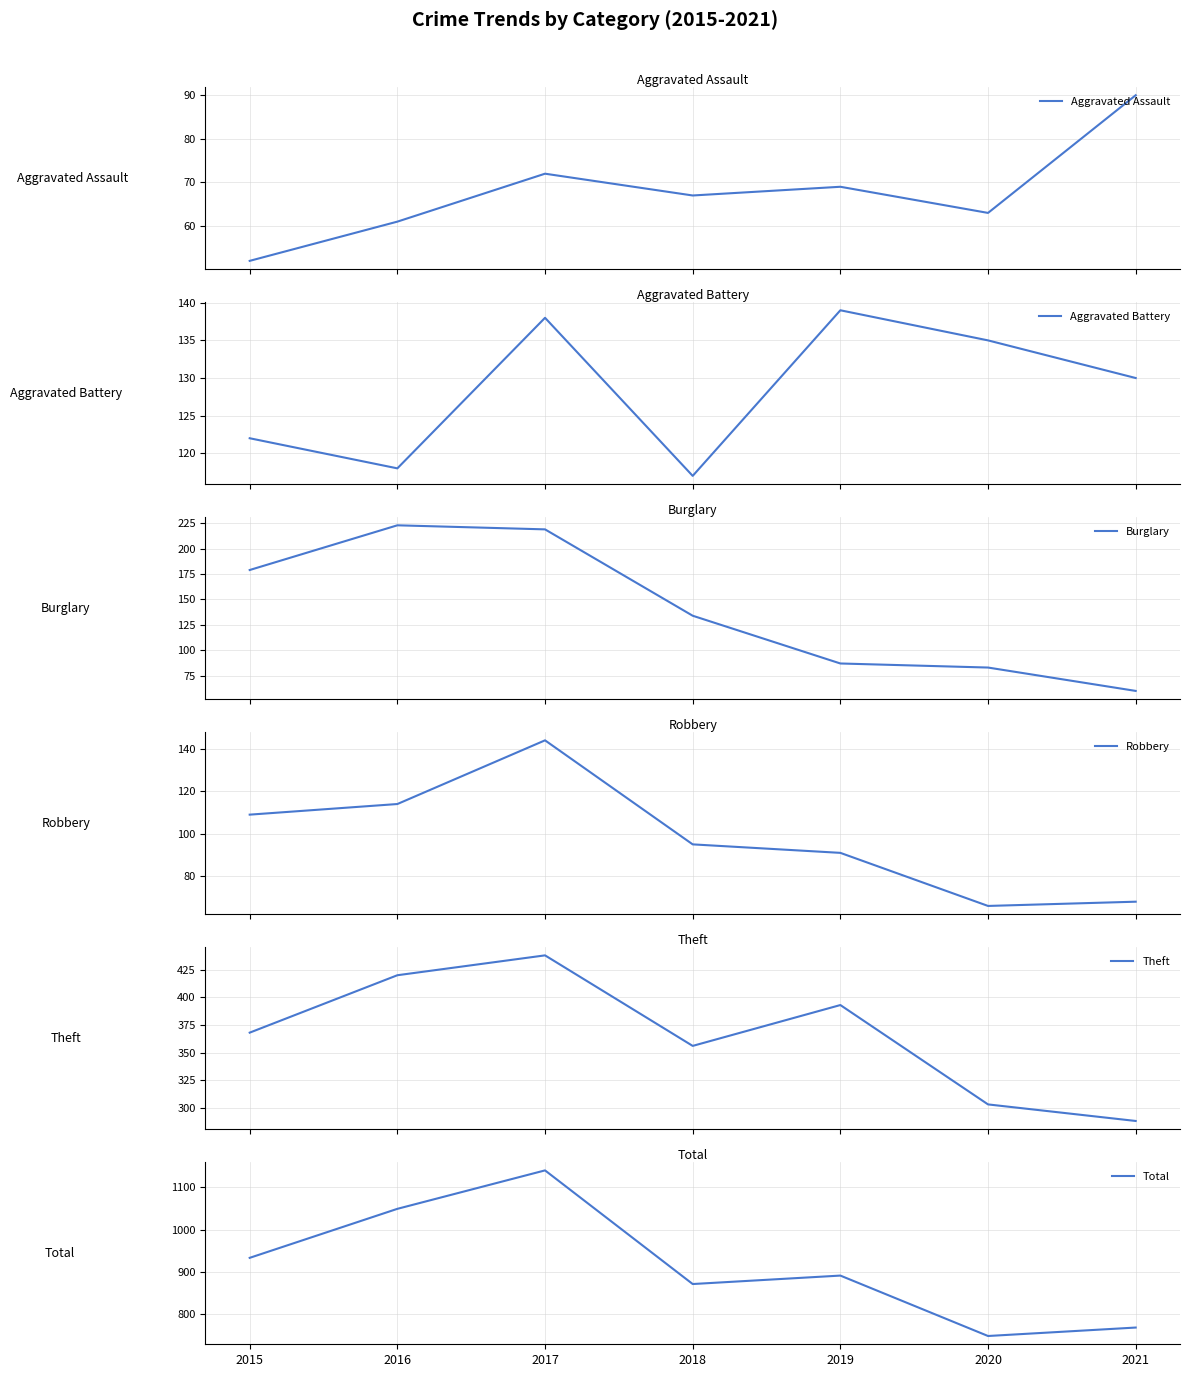

Reading left to right, extract all data points from this chart.

Aggravated Assault: 52	61	72	67	69	63	90
Aggravated Battery: 122	118	138	117	139	135	130
Burglary: 179	223	219	134	87	83	60
Robbery: 109	114	144	95	91	66	68
Theft: 368	420	438	356	393	303	288
Total: 933	1049	1140	871	891	748	768